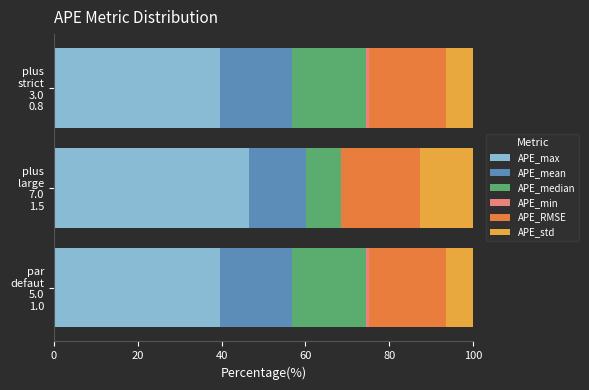

What is the maximum value for APE_max?

46.4